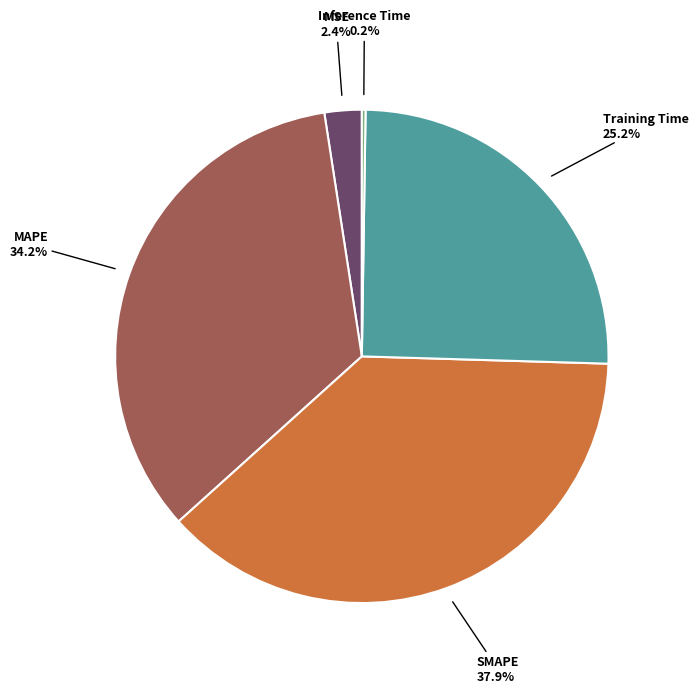

Combined, do Training Time and SMAPE account for over 50%?

Yes